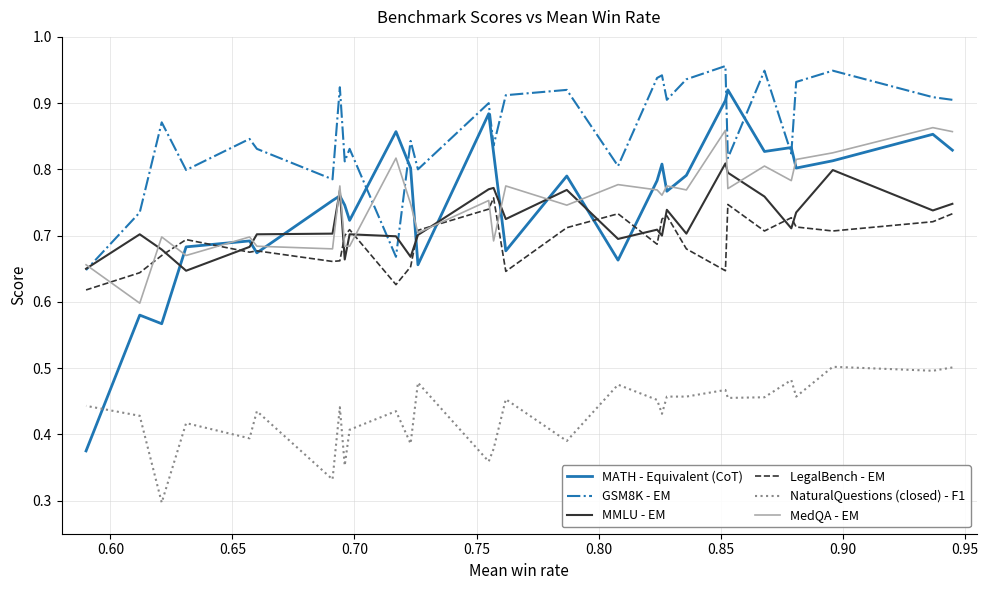

Is this an area chart (filled region under the line)?

No